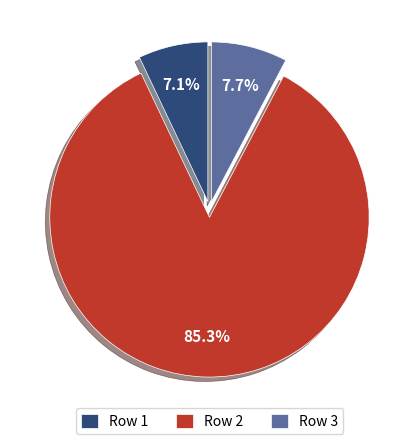

Which has a higher value, Row 3 or Row 1?

Row 3